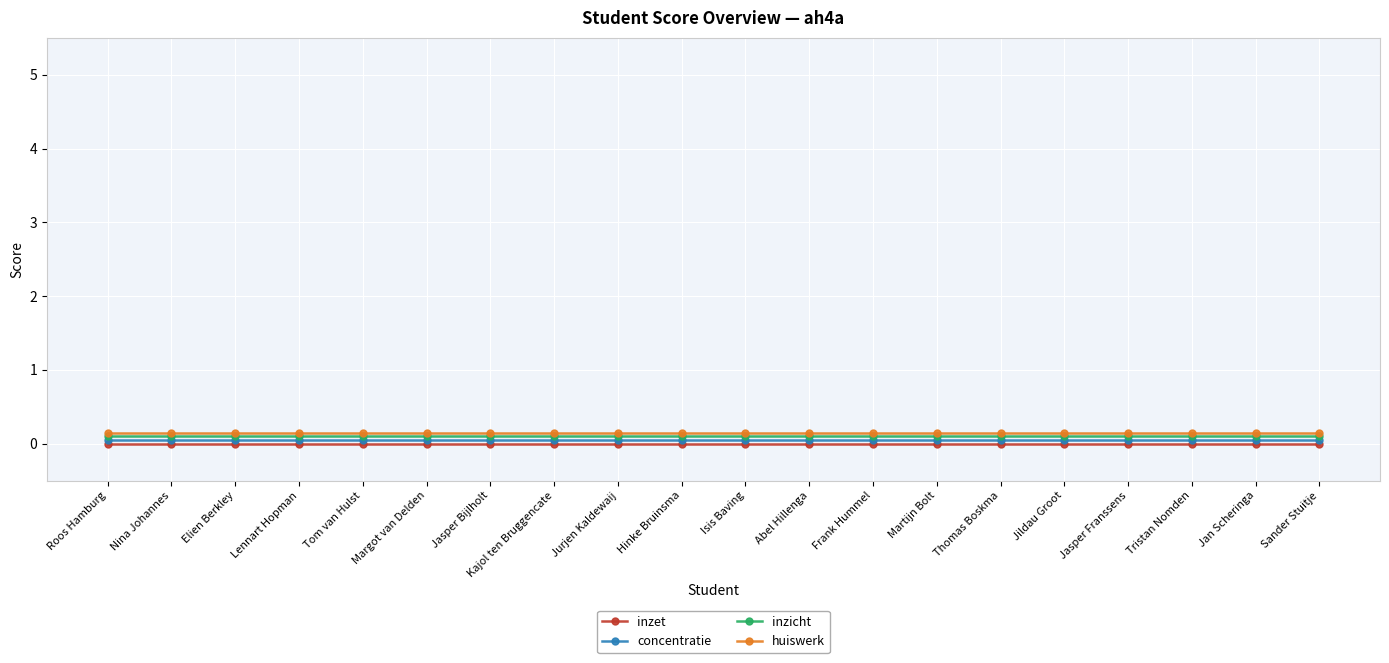

What position from the right is Jasper Franssens?

4